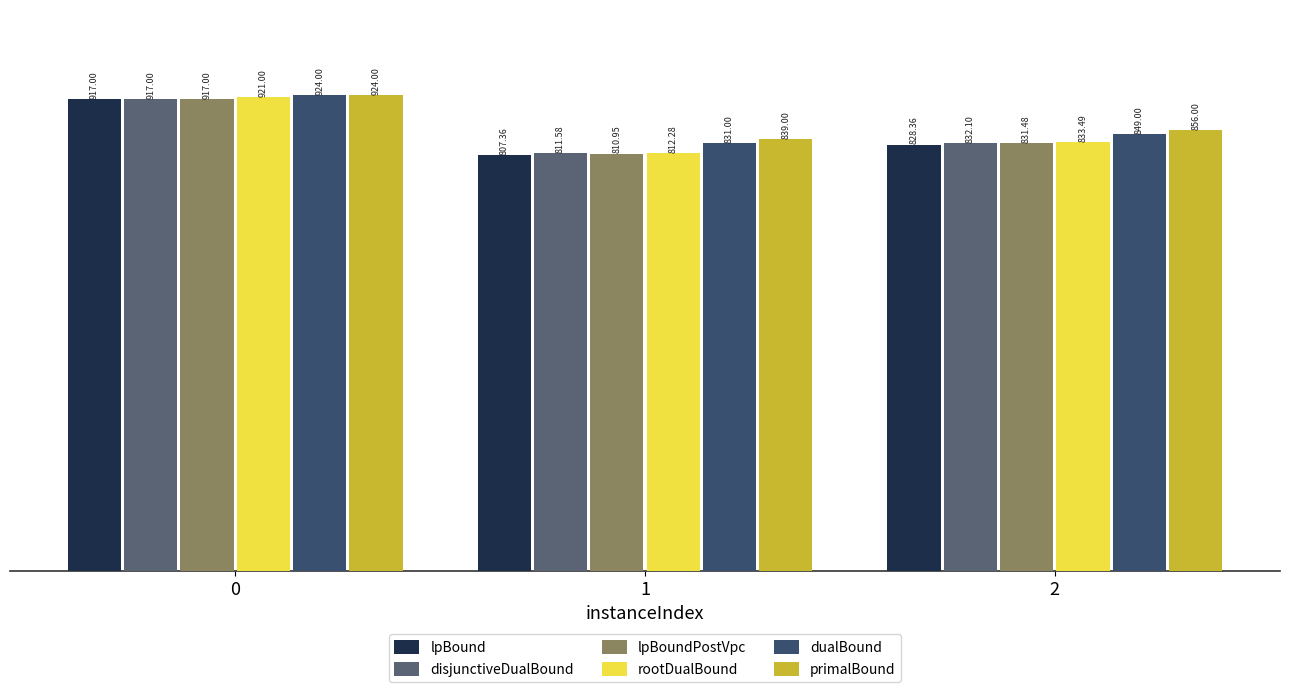

Which series has the largest total across all categories?

primalBound